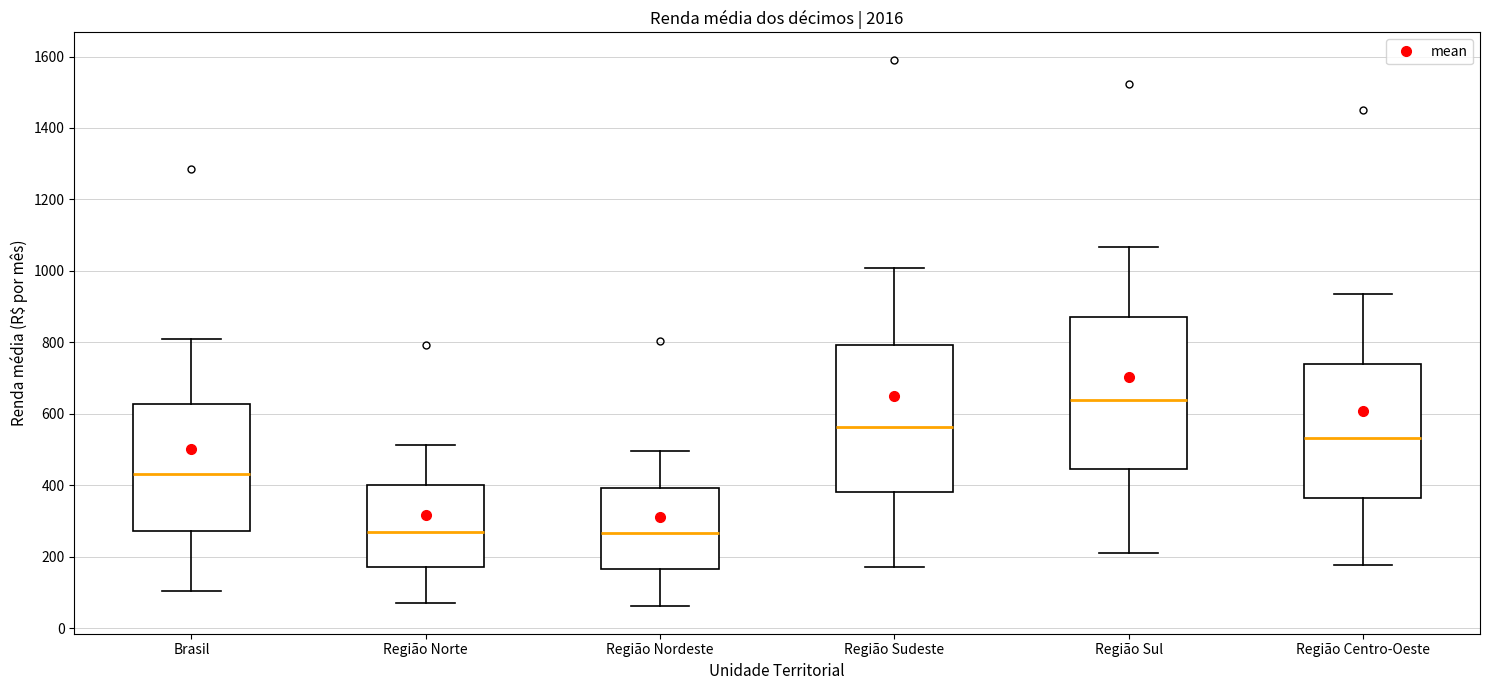

Reading left to right, read every box against the y-axis: the position of its median line, the range the box covers, and the ends of its whiskers. The values are not printed on the chart, so give them approximately, as read against the axis.

Brasil: median 440, box 280 to 620, whiskers 100 to 800
Região Norte: median 260, box 180 to 400, whiskers 80 to 520
Região Nordeste: median 260, box 160 to 400, whiskers 60 to 500
Região Sudeste: median 560, box 380 to 800, whiskers 160 to 1000
Região Sul: median 640, box 440 to 880, whiskers 220 to 1060
Região Centro-Oeste: median 540, box 360 to 740, whiskers 180 to 940